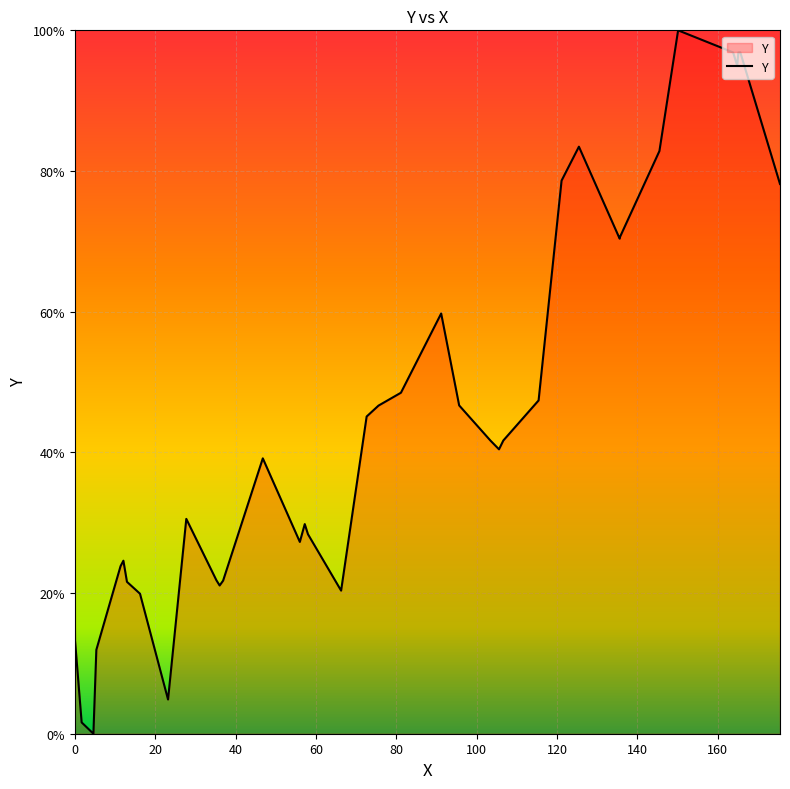

What is the greatest value displayed?

100.0